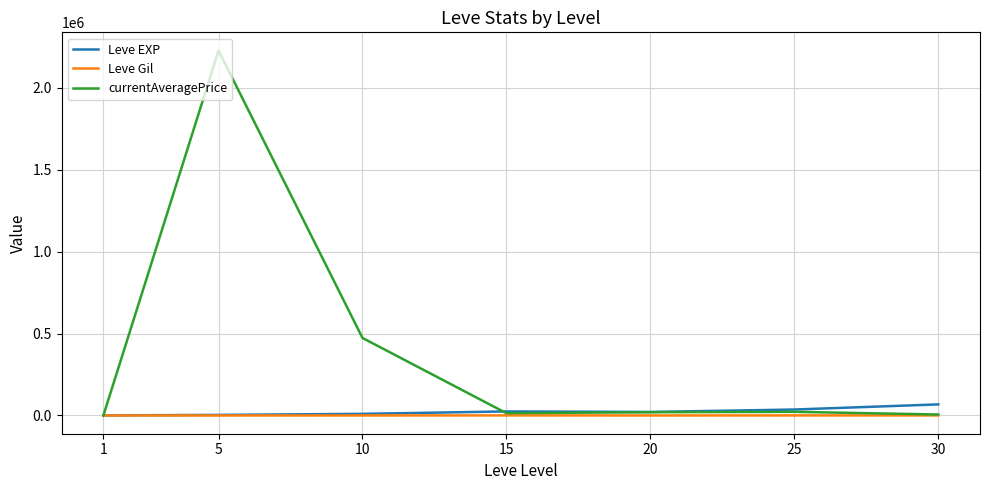

At which category is the sum across all series the highest?

5